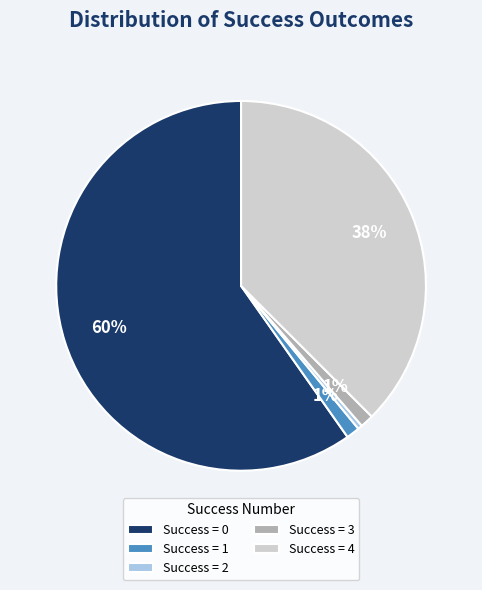

Between Success = 2 and Success = 0, which is larger?

Success = 0